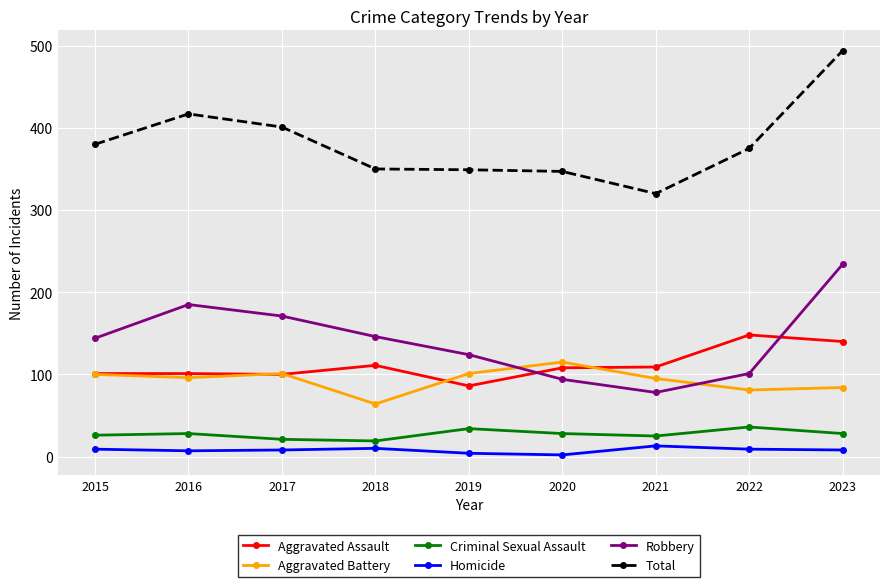

Which category has the highest value in the Aggravated Assault series?

2022